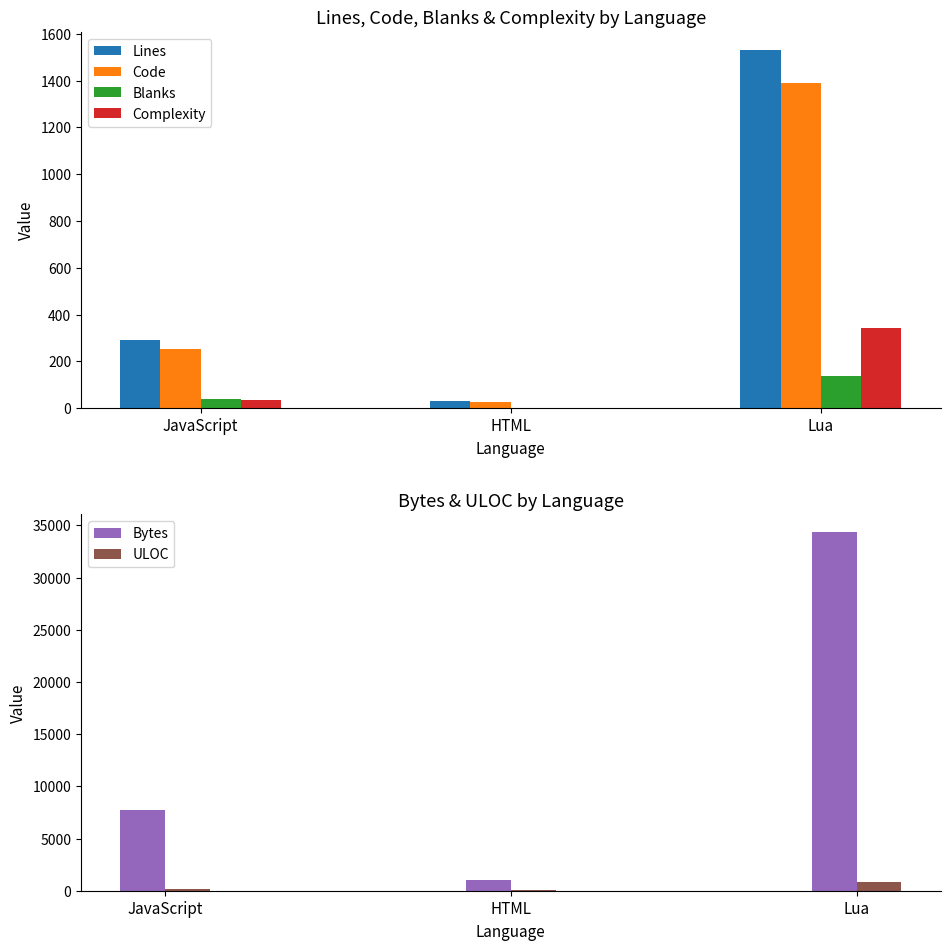

Is the value of Blanks at Lua greater than the value of Lines at HTML?

Yes